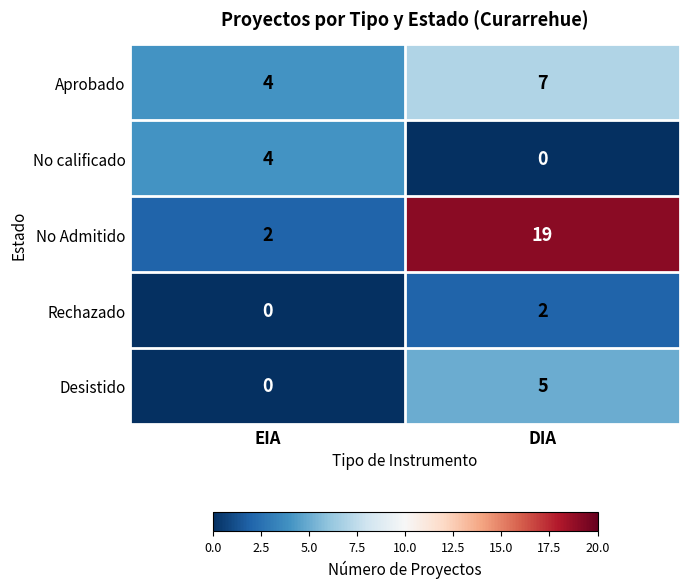

What is the minimum value for Aprobado?

4